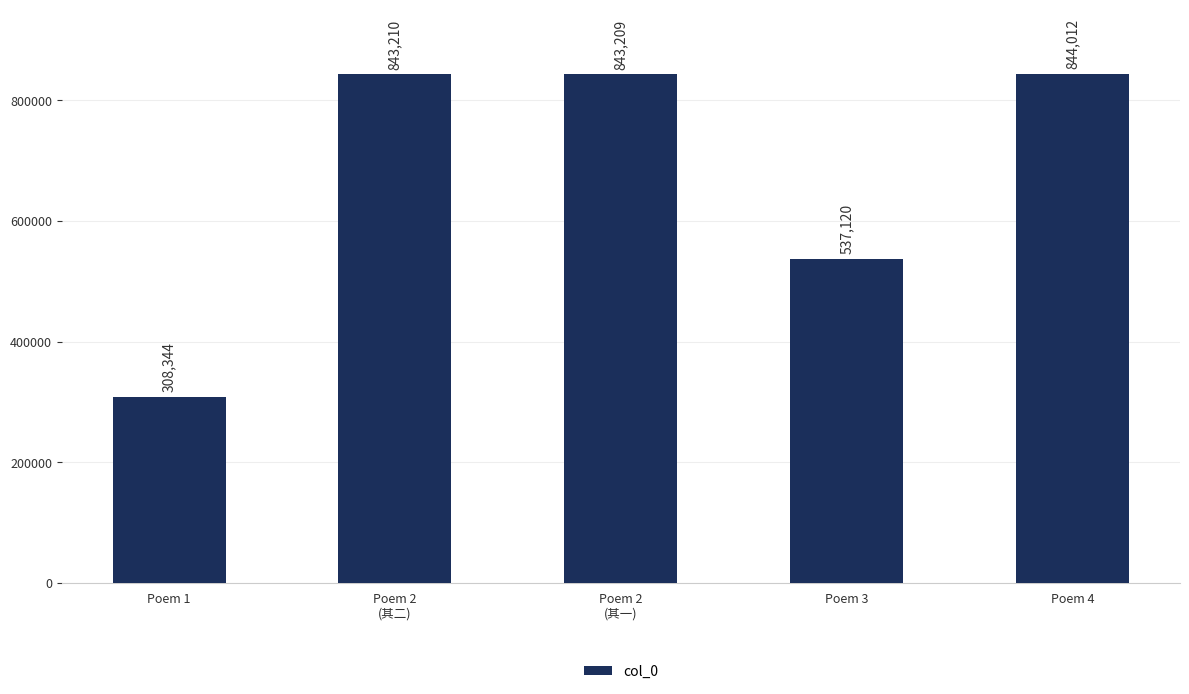

Does the chart contain any negative values?

No